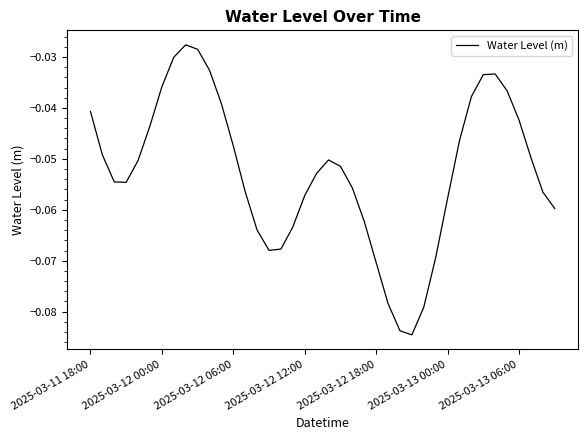

Is it true that the value at 2025-03-12 18:00 is -0.0?

False